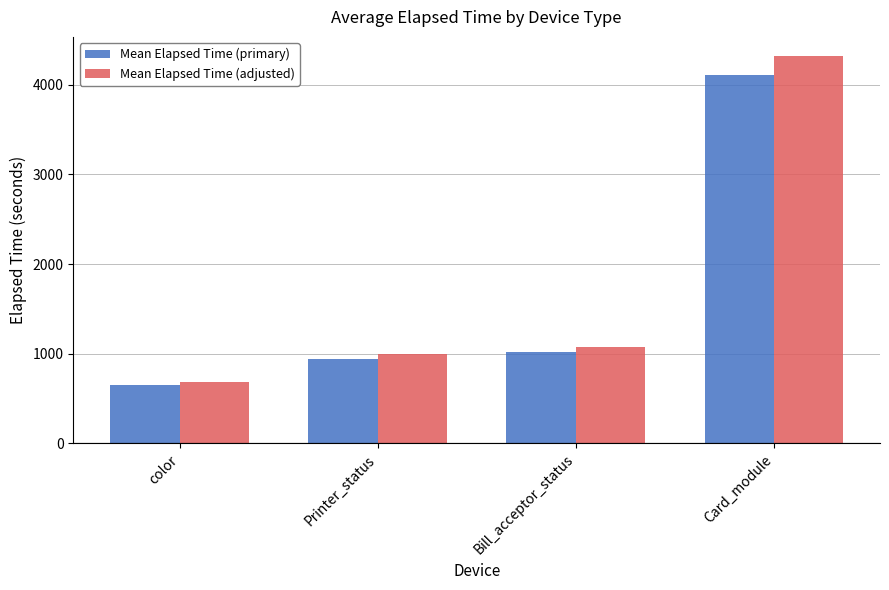

At which category is the sum across all series the highest?

Card_module